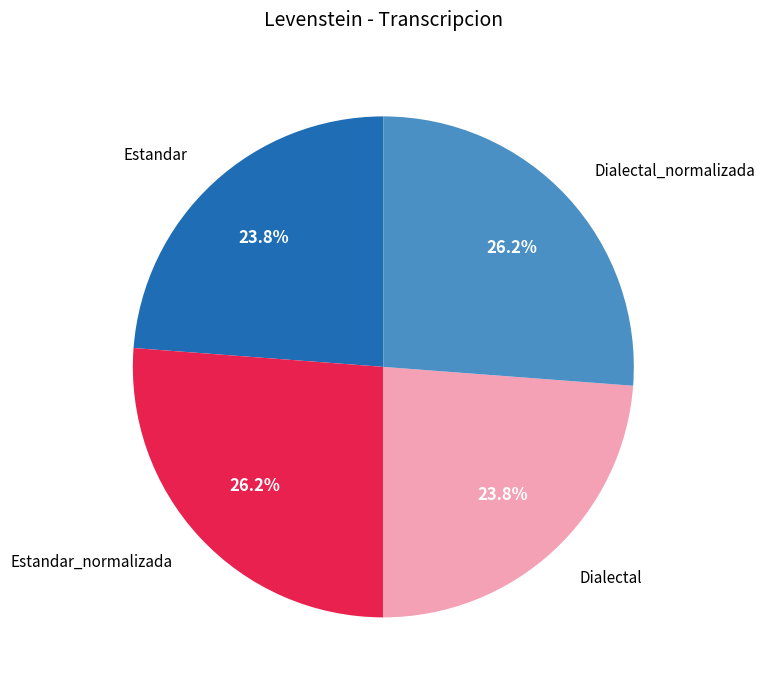

To the nearest percent, what is the difference between the Dialectal and Dialectal_normalizada slice percentages?

2%